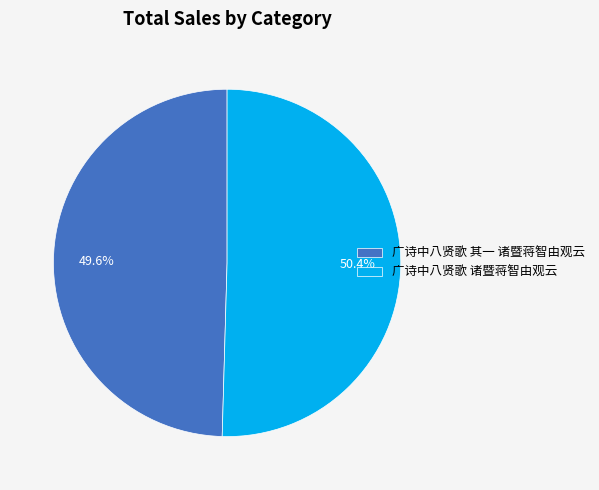

What is the largest slice in the pie chart?

广诗中八贤歌 诸暨蒋智由观云